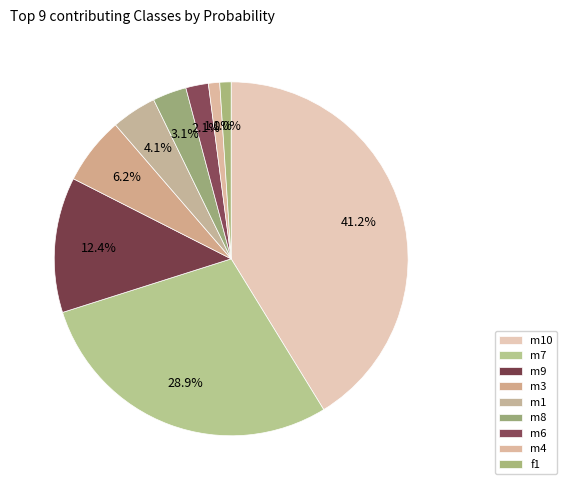

Is there a majority slice in this chart?

No